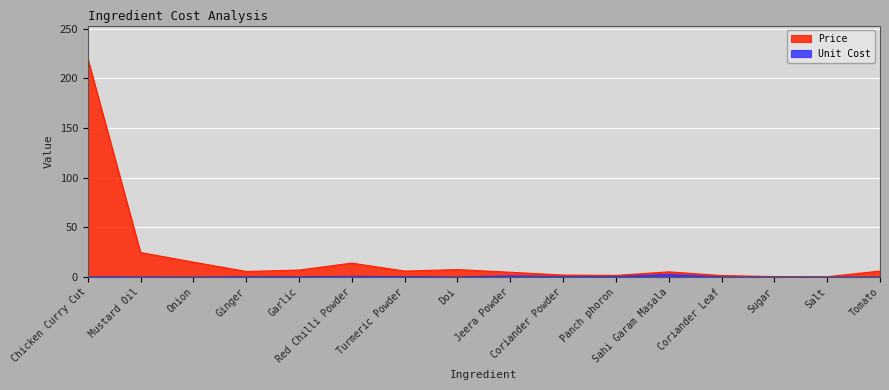

What is the value of the Unit Cost point at the 11th from the left?

0.5